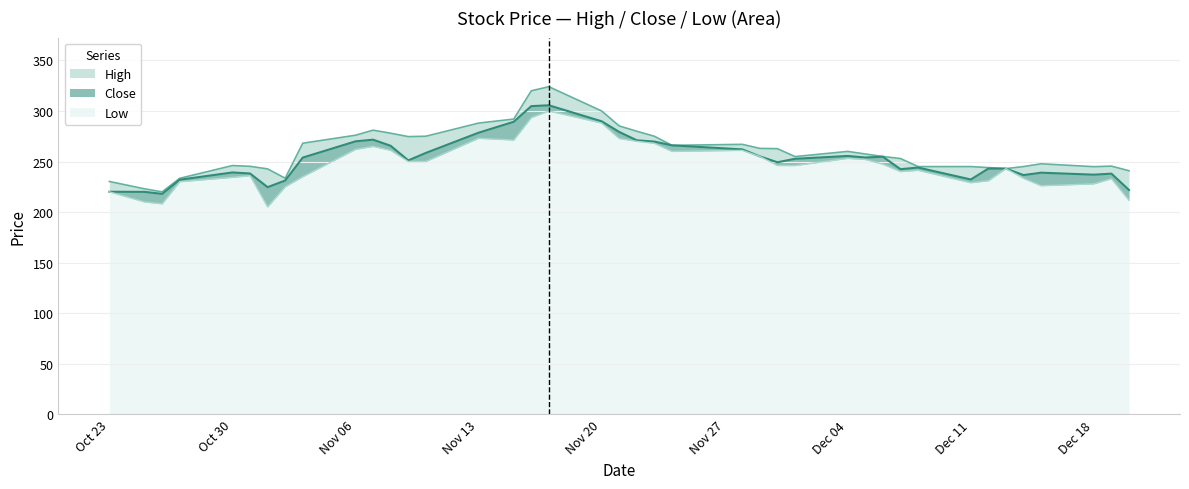

How many data points does each series have?

40